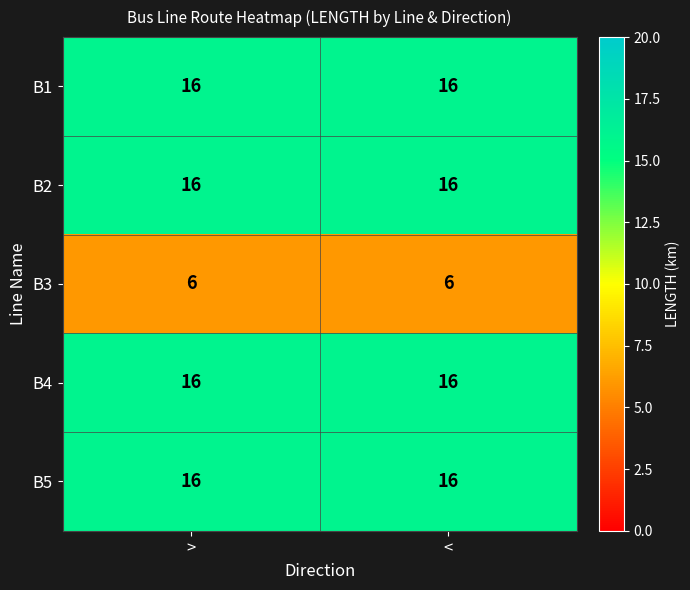

What is the sum of all B4 values?

32